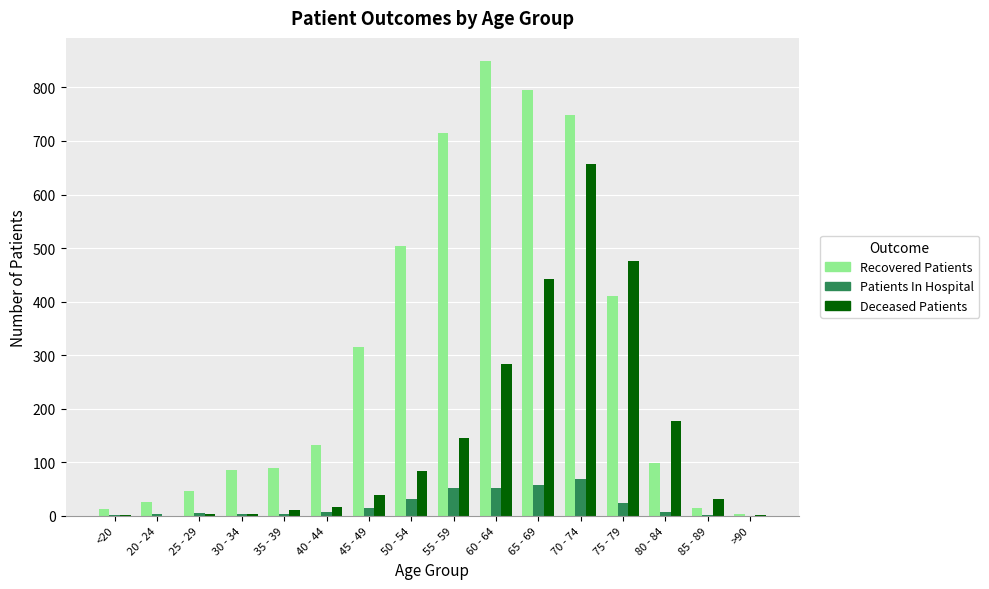

What is the sum of all Patients In Hospital values?

331